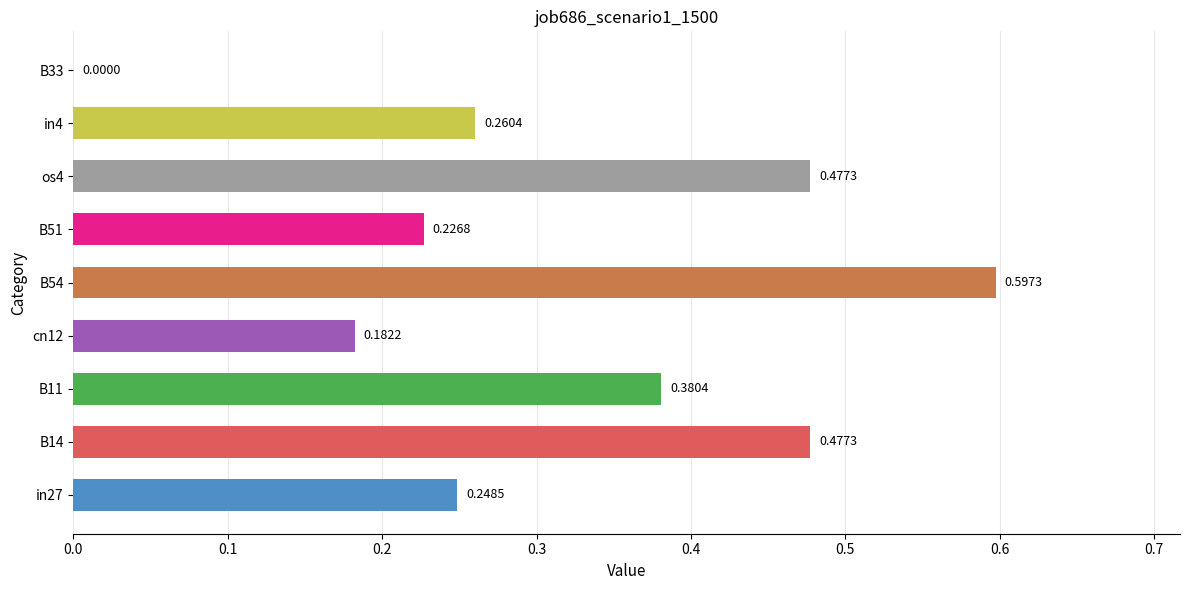

Between in27 and os4, which is larger?

os4